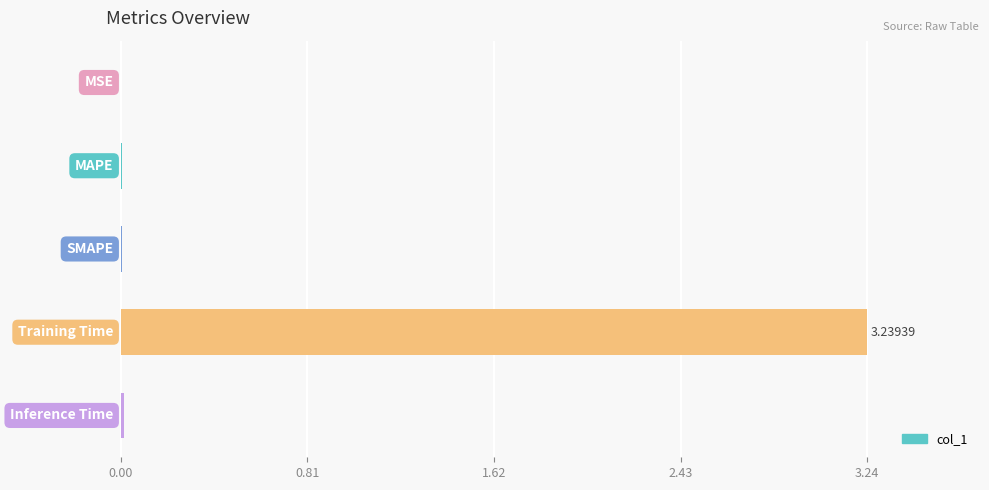

What is the average value?

0.7